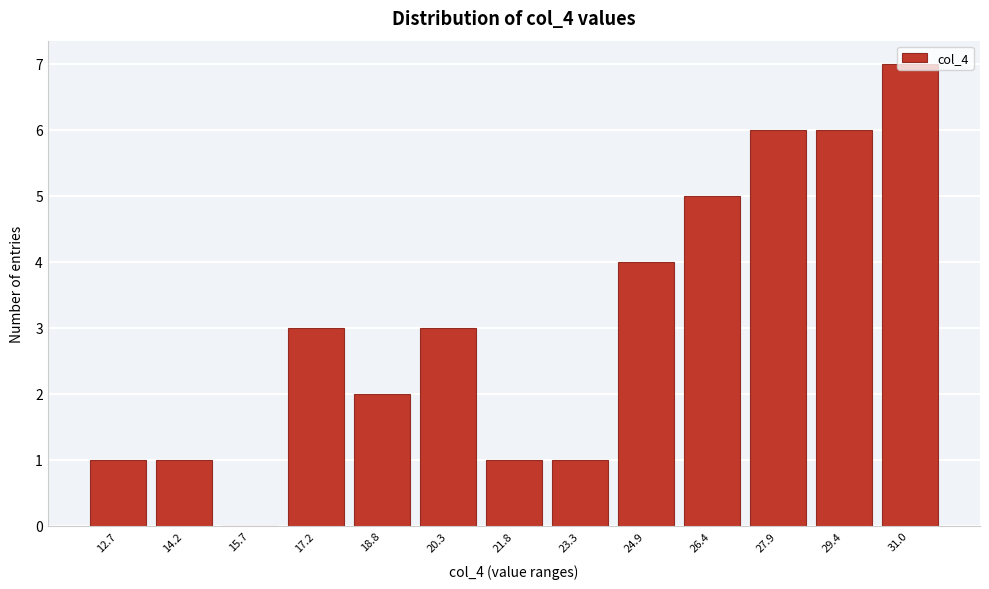

Between 24.9 and 21.8, which is larger?

24.9